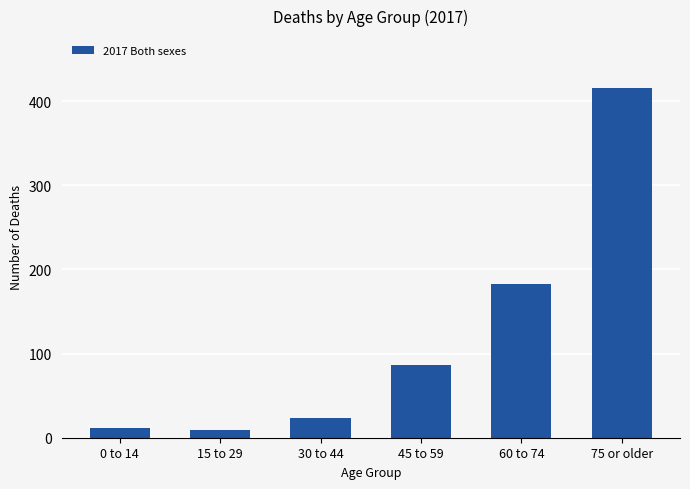

True or false: the data shows 87 at 45 to 59.

True